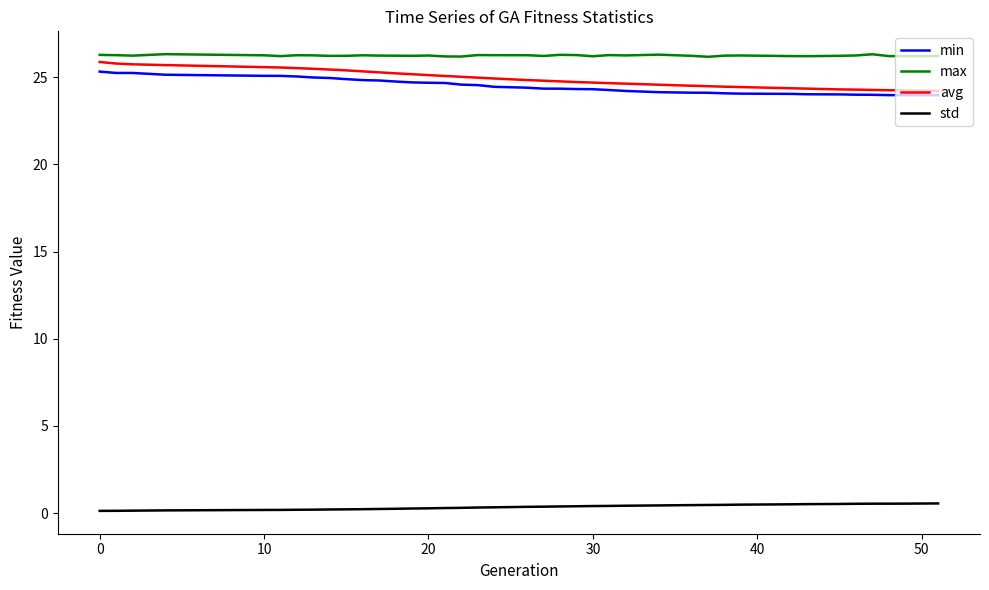

What is the greatest value displayed?

26.3